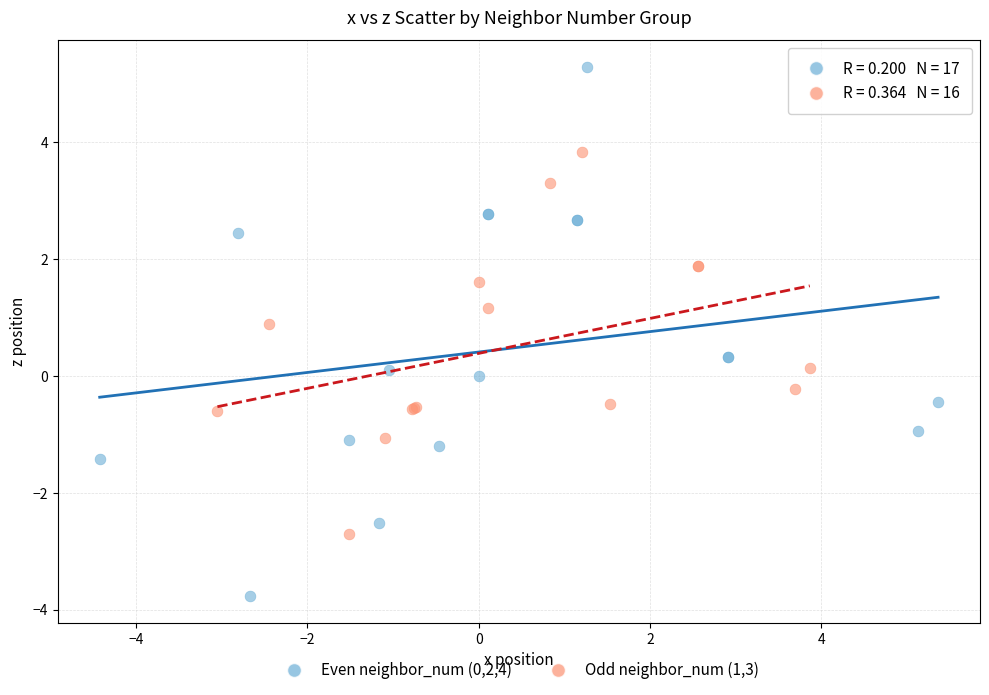

What are all the series names shown in the legend?

Even neighbor_num (0,2,4), Odd neighbor_num (1,3)